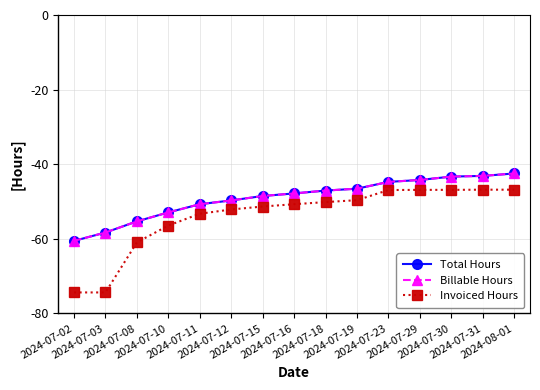

Which category has the highest value in the Invoiced Hours series?

2024-07-31